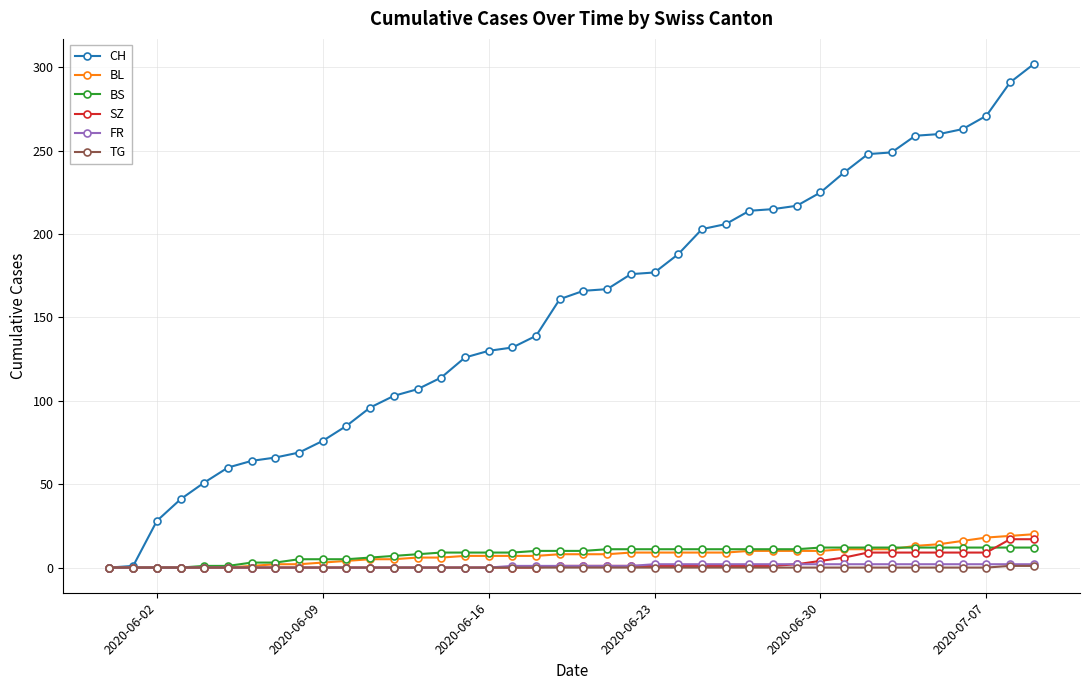

Which series has the widest spread of values?

CH